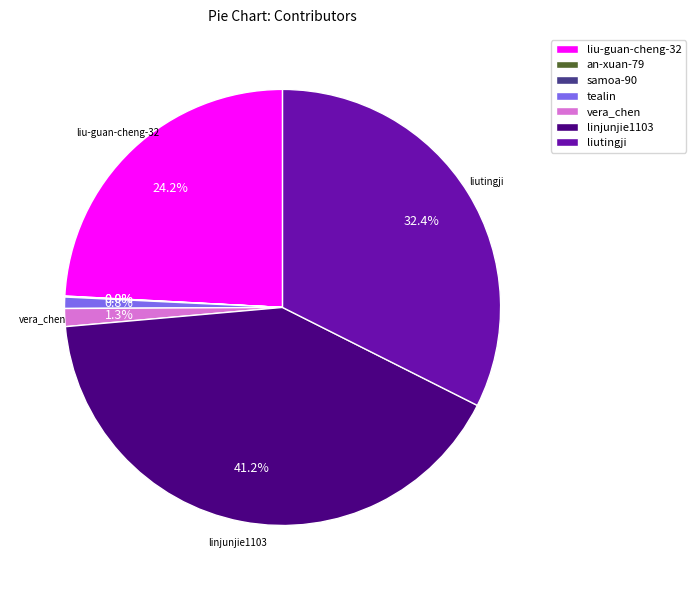

Does liutingji account for over 50% of the chart?

No